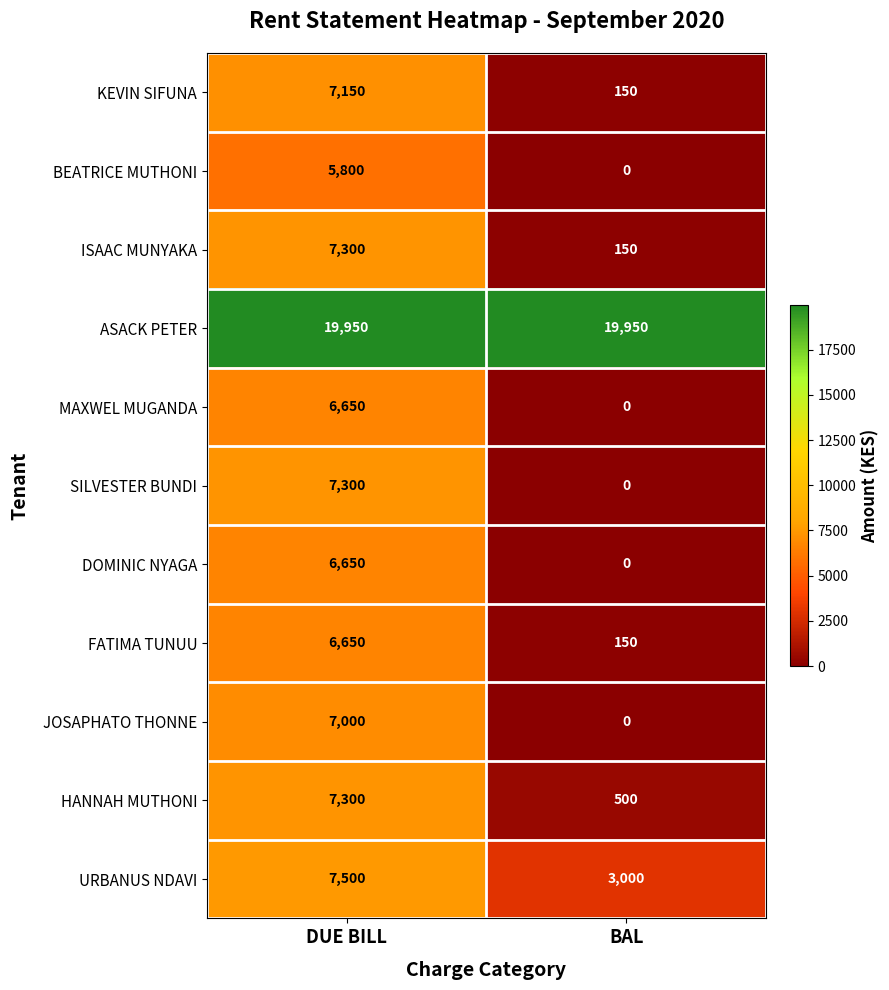

What is the greatest value displayed?

19950